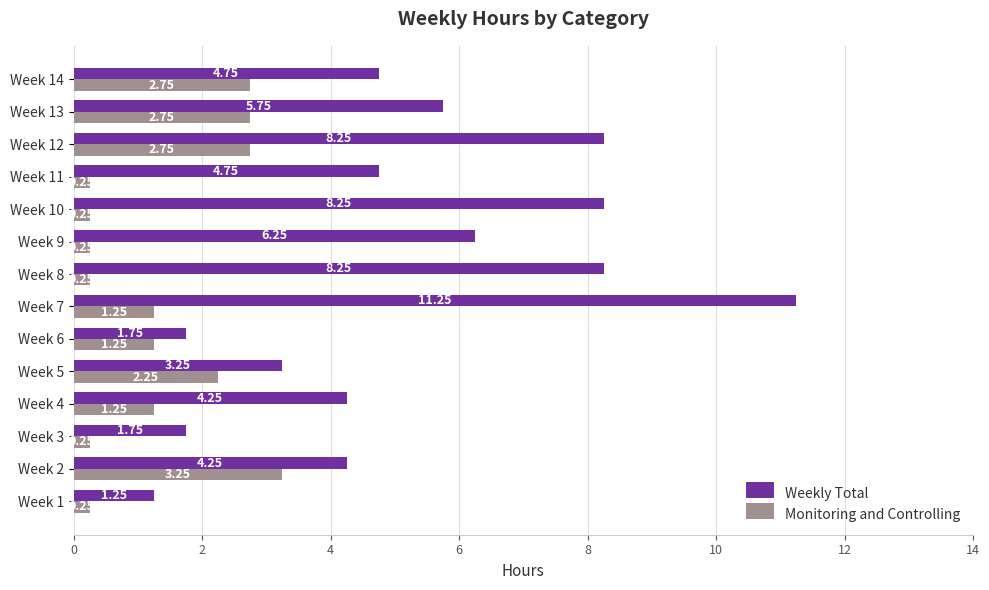

Rank the series by their maximum value, from highest to lowest.

Weekly Total, Monitoring and Controlling